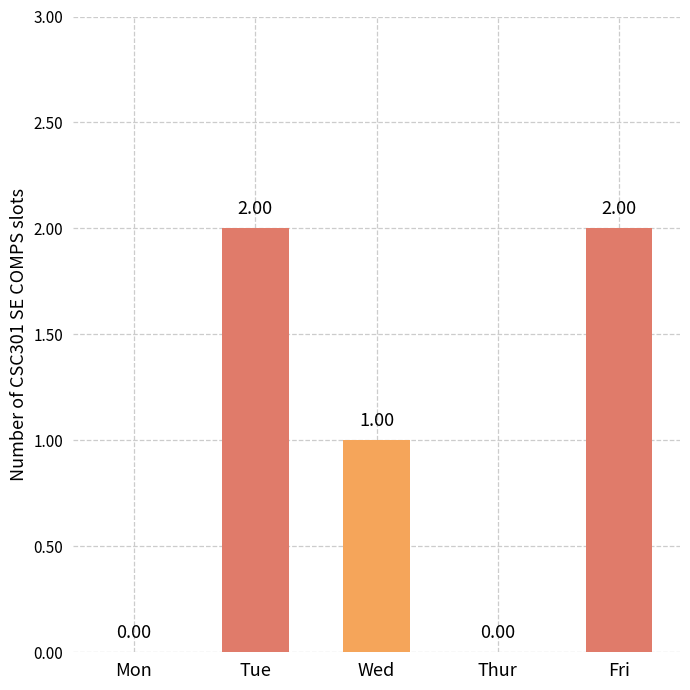

What is the change in value from Tue to Thur?

-2